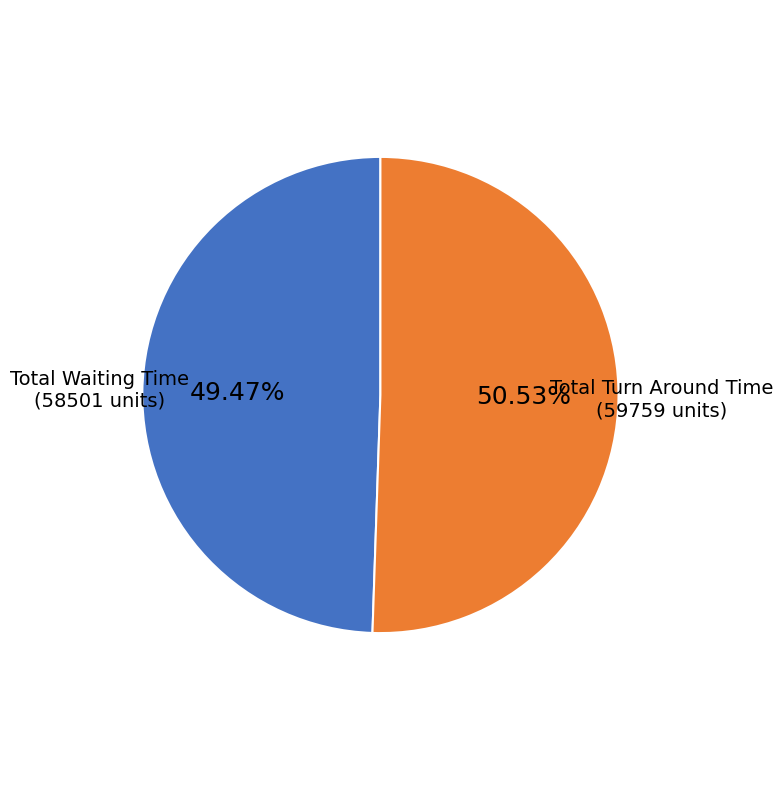

Does Total Waiting Time account for over 50% of the chart?

No